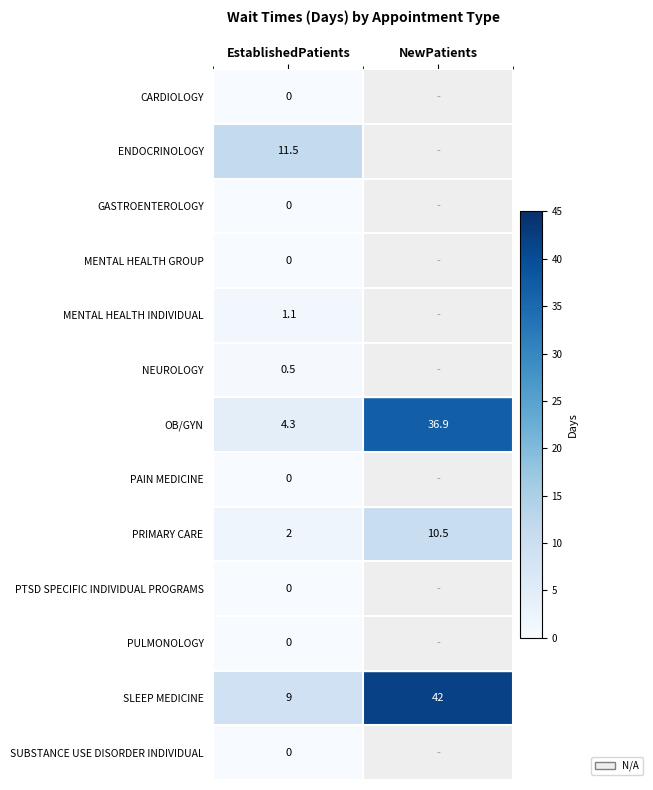

What is the difference between the maximum and minimum values in the OB/GYN series?

32.6